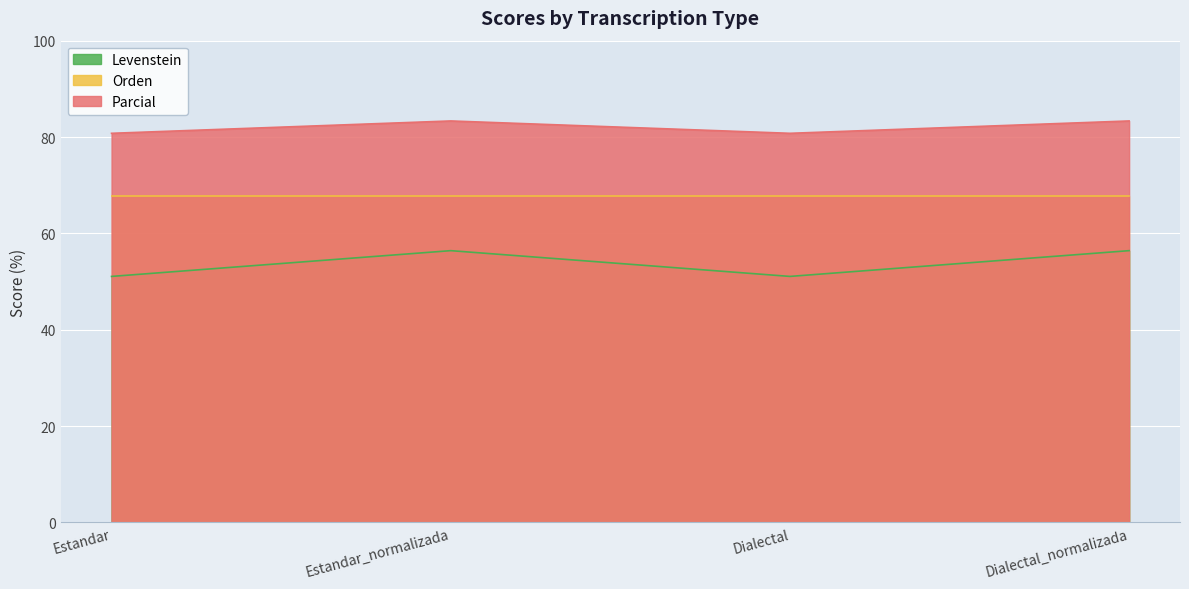

What is the difference between the maximum and second lowest values in the Parcial series?

2.6